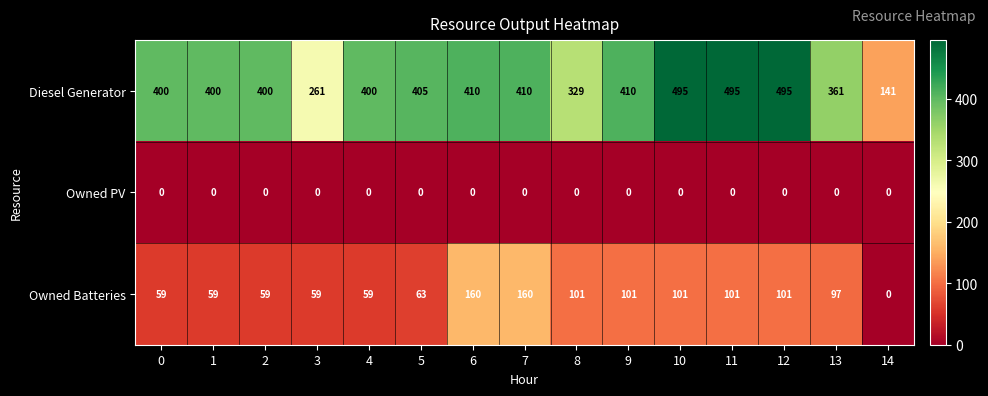

The value of Diesel Generator at 7 is 278. True or false?

False